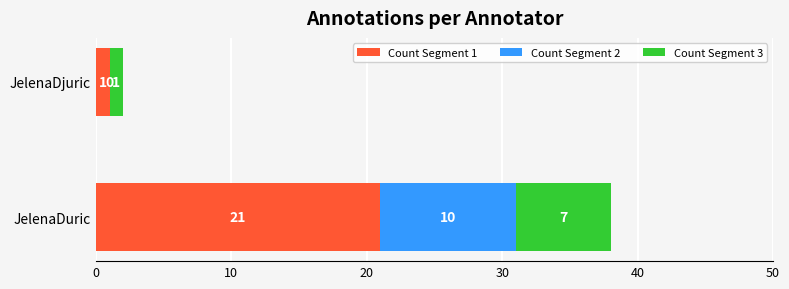

Is it true that Count Segment 1 equals 1 at JelenaDjuric?

True